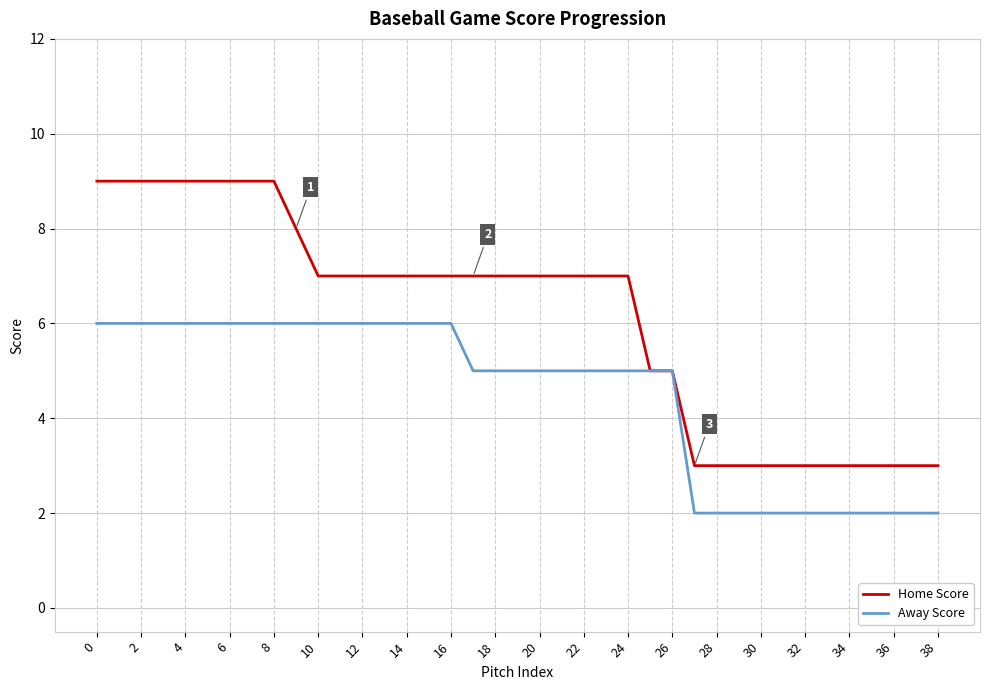

Which series has the widest spread of values?

Home Score